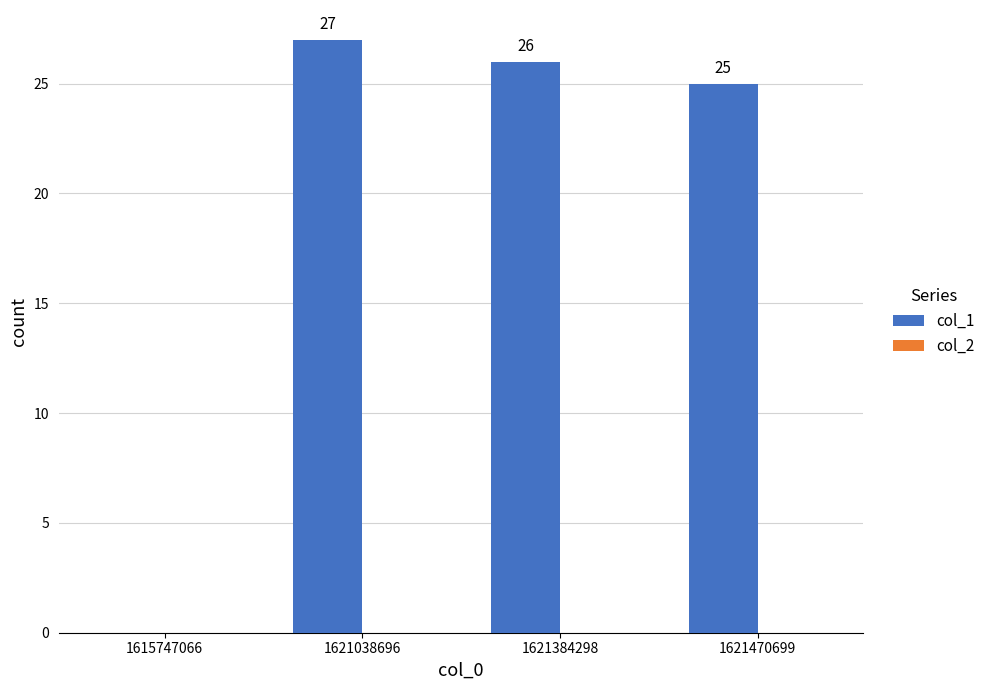

Reading left to right, extract all data points from this chart.

1615747066=0	1621038696=27	1621384298=26	1621470699=25